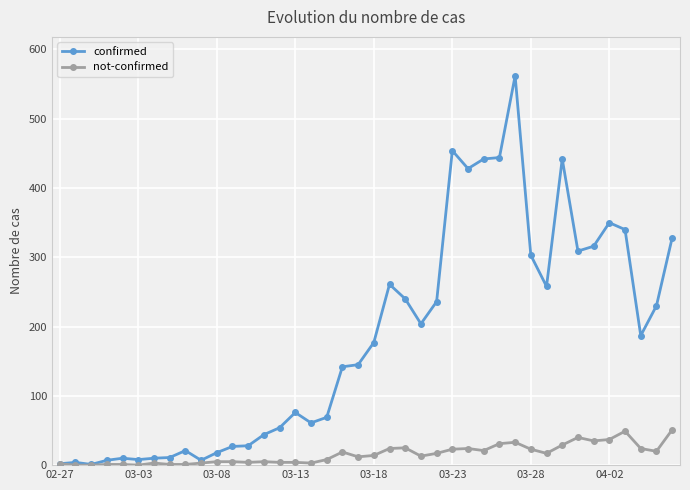

List the series in order of their overall mean, lowest first.

not-confirmed, confirmed